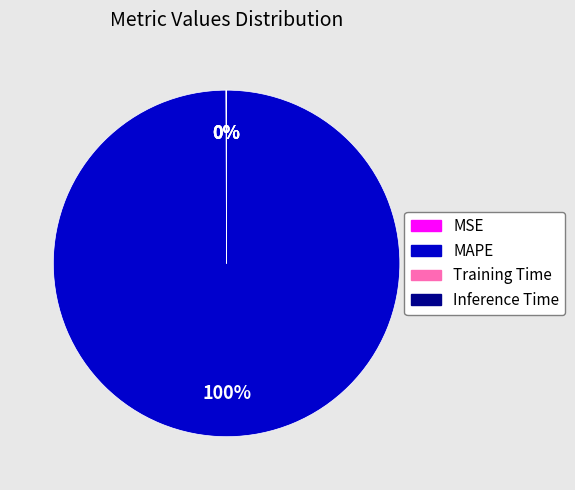

To the nearest percent, what is the average slice percentage?

25%